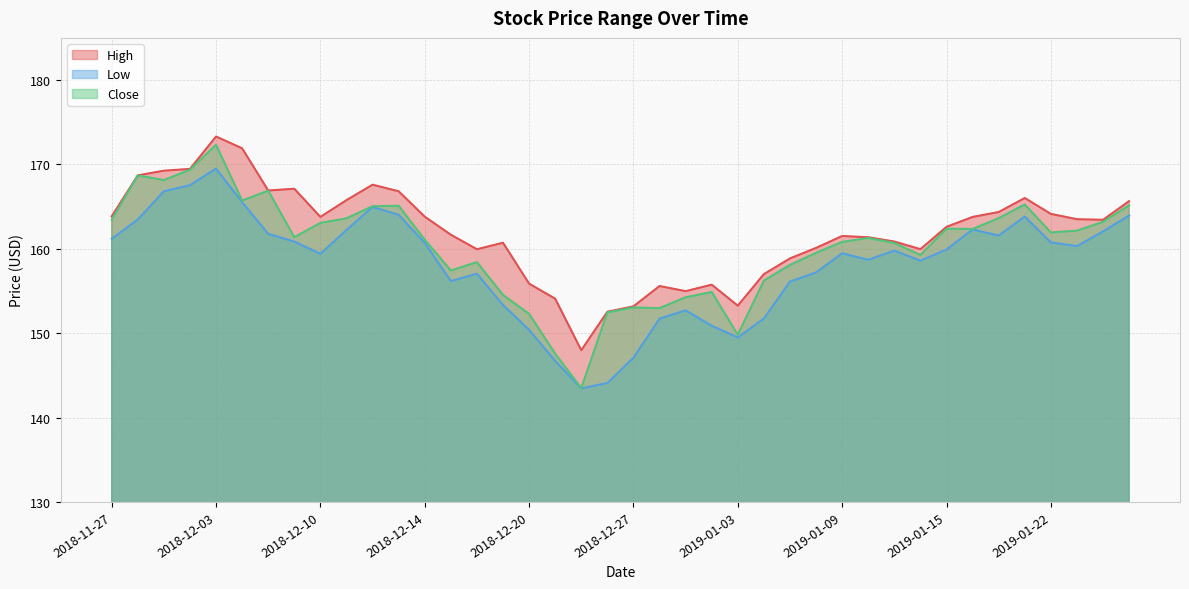

Where is the first local minimum for Close?

2018-11-29